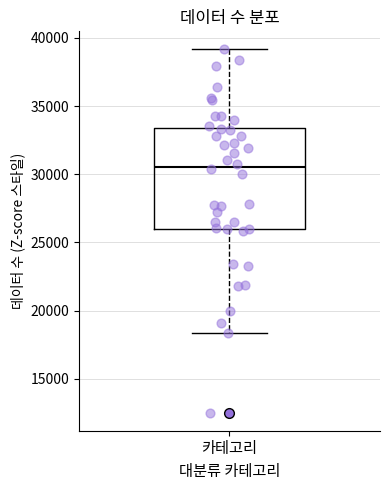

Read this box plot against the y-axis: the position of the median line, the range covered by the box, and the ends of both whiskers. The values are not printed on the chart, so give them approximately, as read against the axis.

median 30500, box 26000 to 33500, whiskers 18500 to 39000